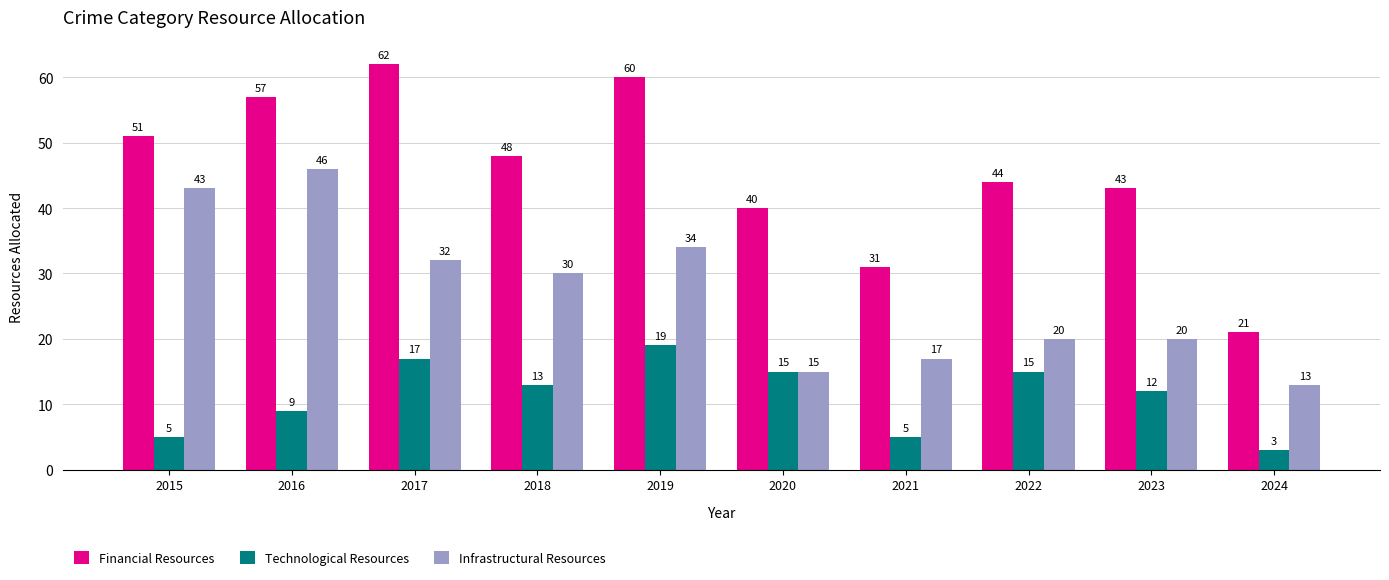

The value of Infrastructural Resources at 2024 is 22. True or false?

False